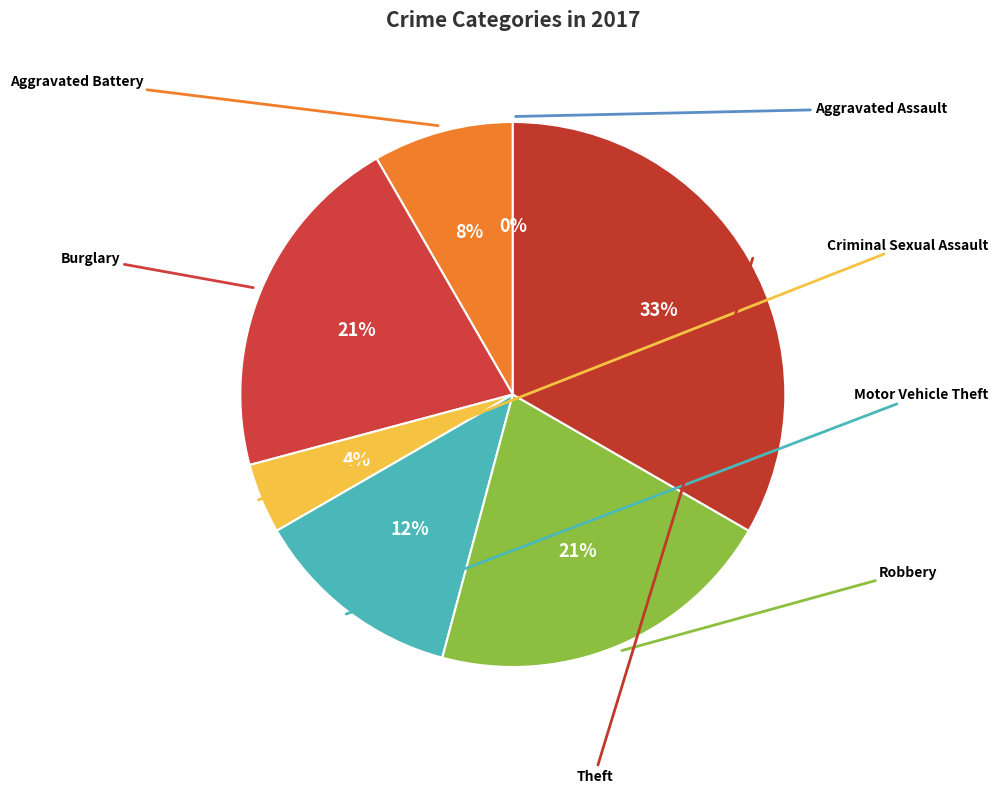

How much of the chart is everything except Criminal Sexual Assault?

95.8%